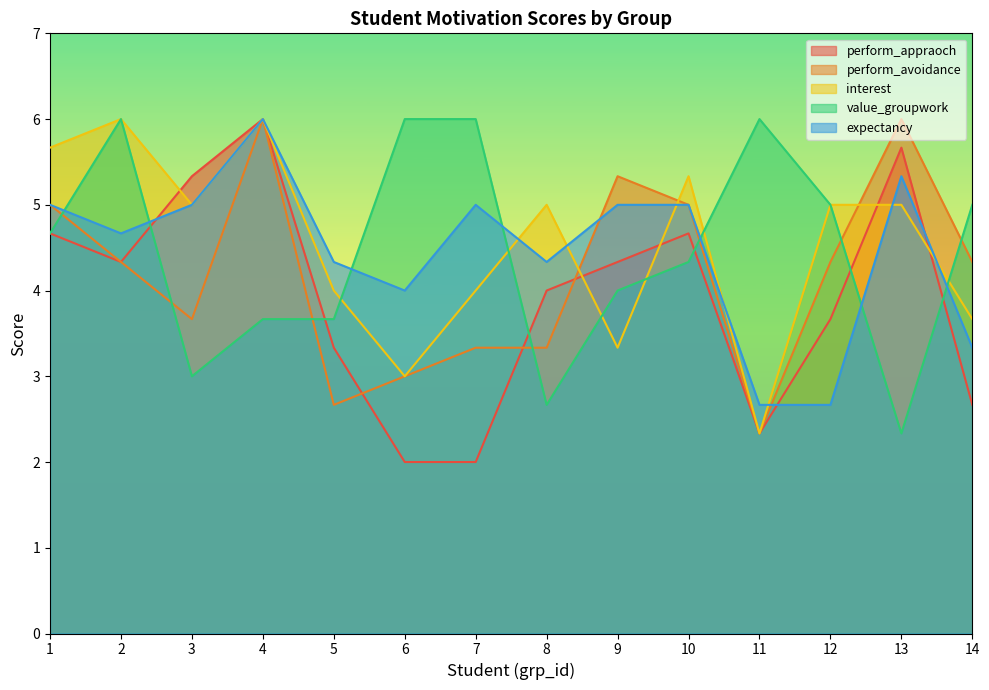

Is it true that perform_avoidance equals 7.4 at 14?

False